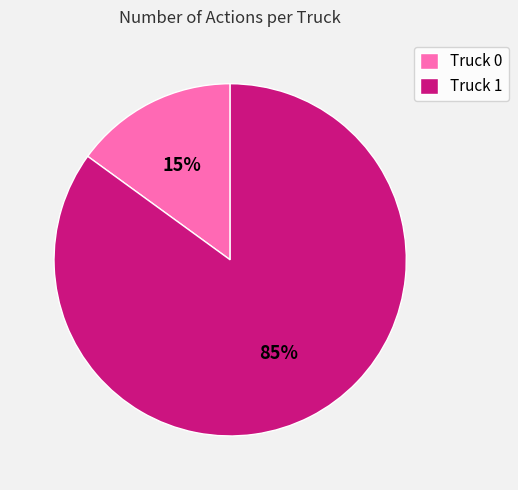

Is it true that Truck 0 is 1% of the pie?

False